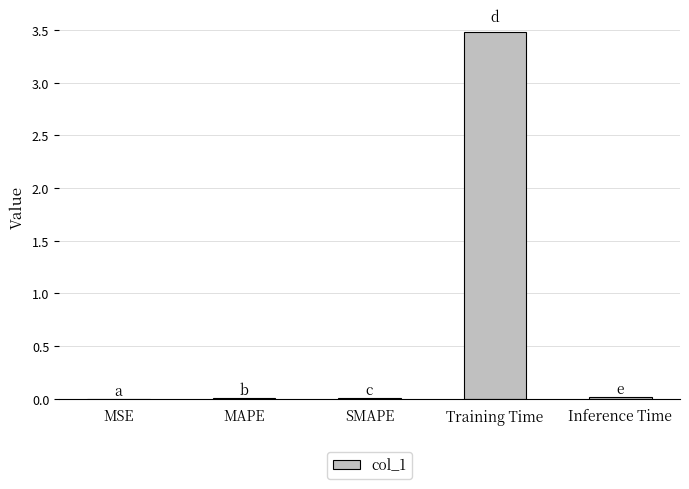

What is the sum of the values at Training Time and MAPE?

3.5